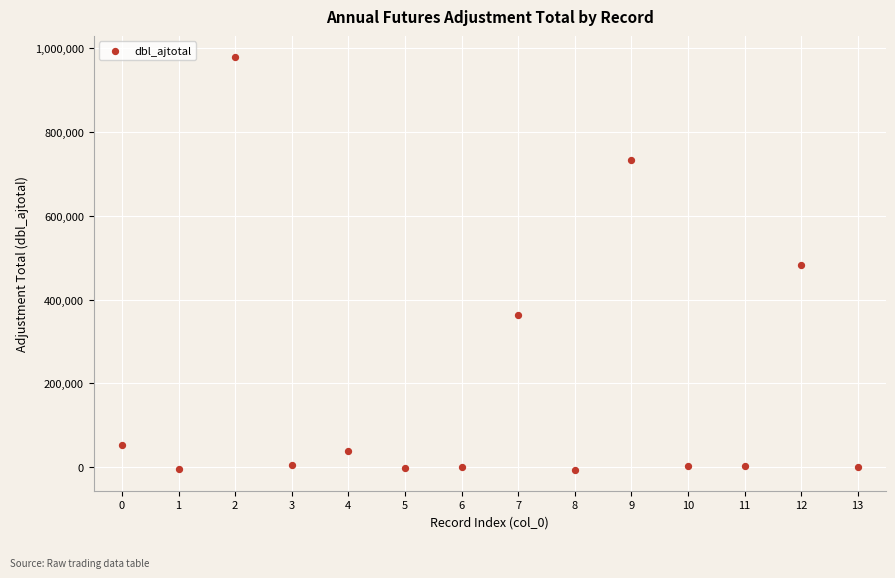

What is the range of Y values (max minus min)?

986525.0